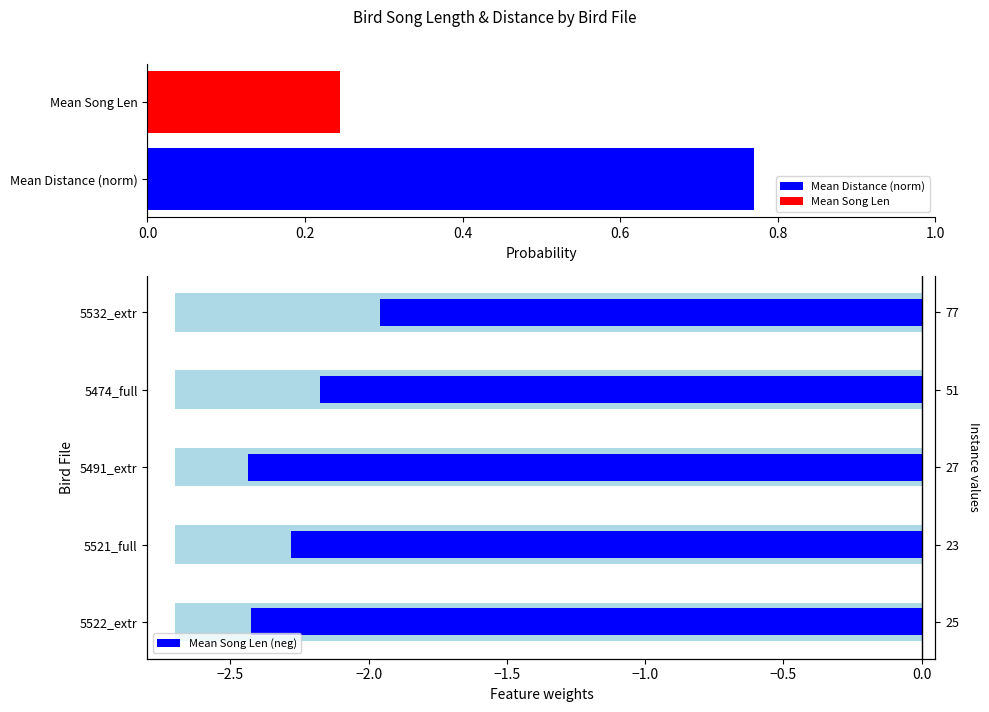

Are the bars grouped side by side (vs. stacked)?

No